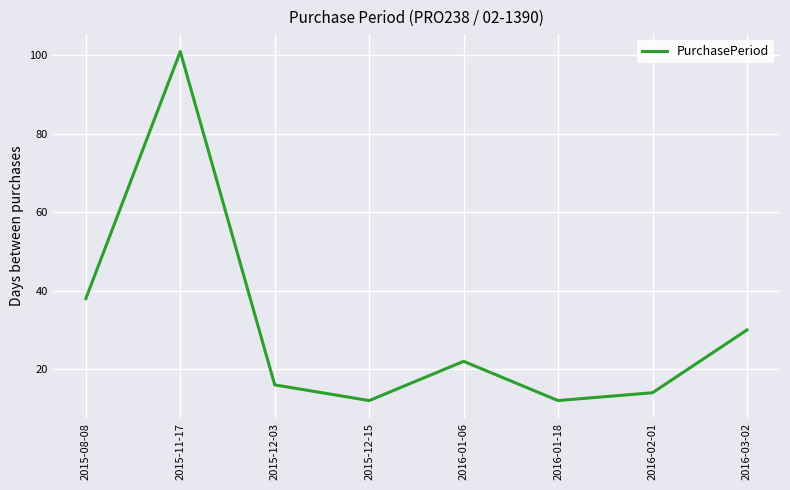

What position from the left is 2015-11-17?

2